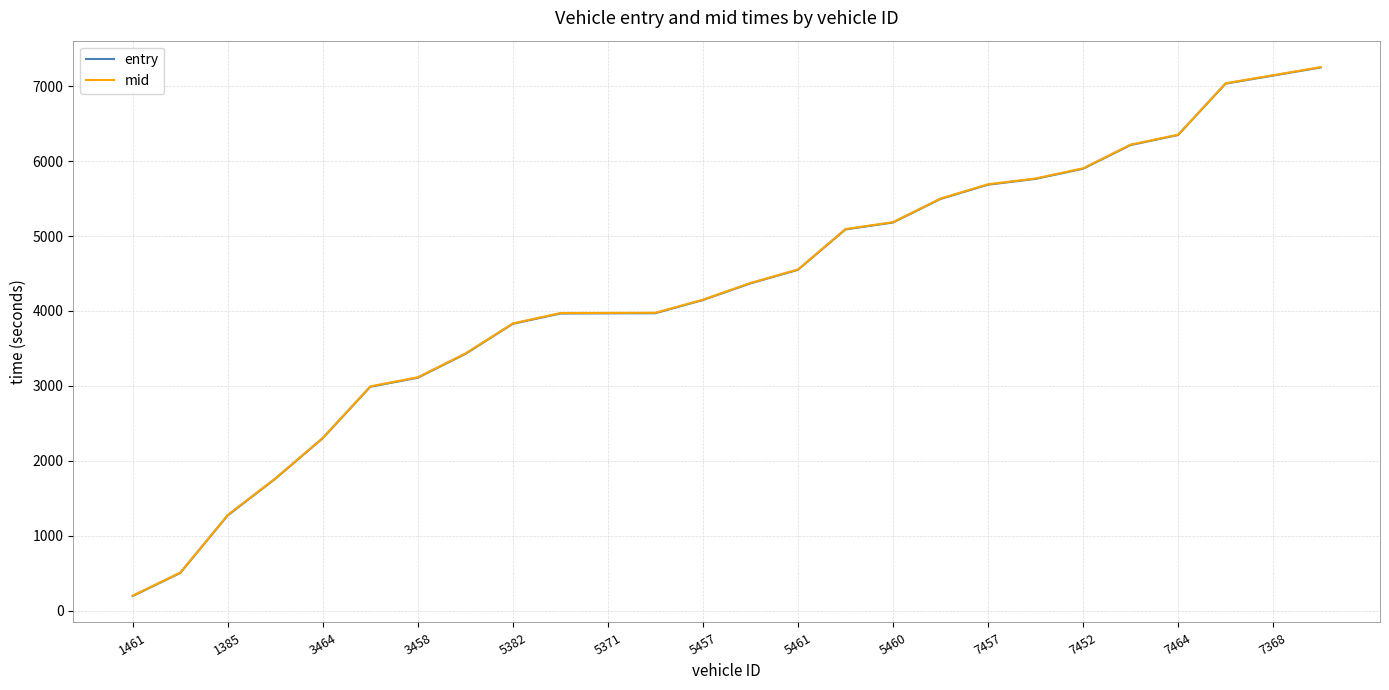

What is the greatest value displayed?

7256.3